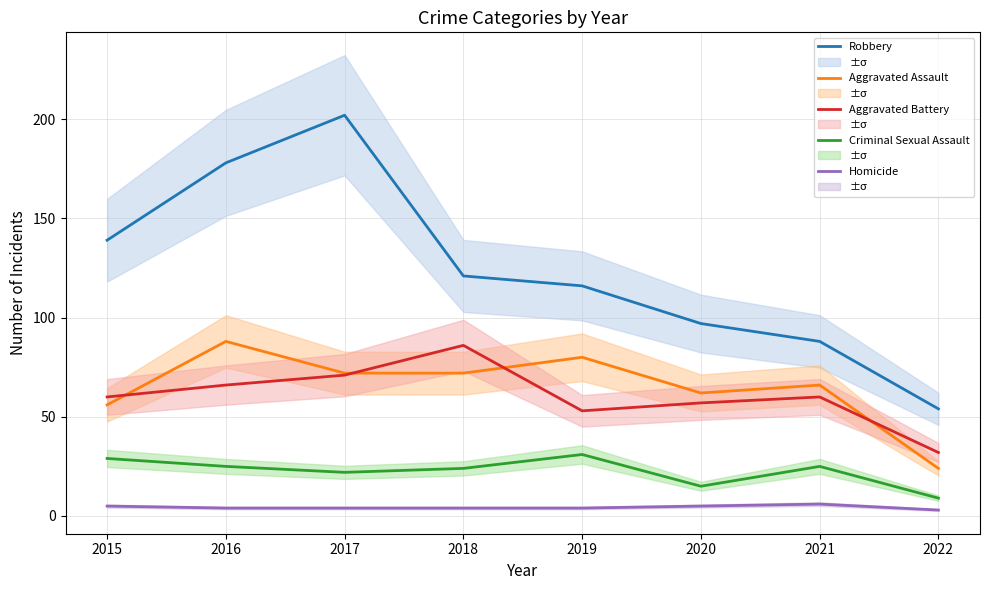

What is the highest value of the Robbery series?

202